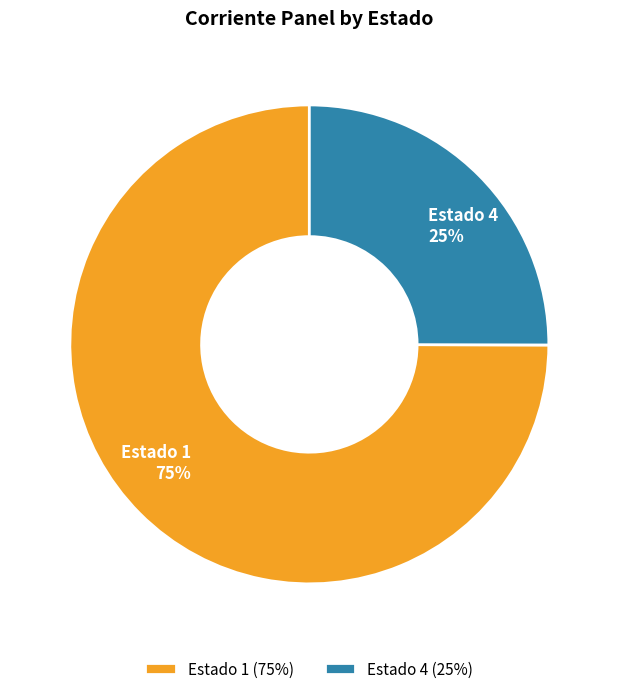

How many slices are in this pie chart?

2